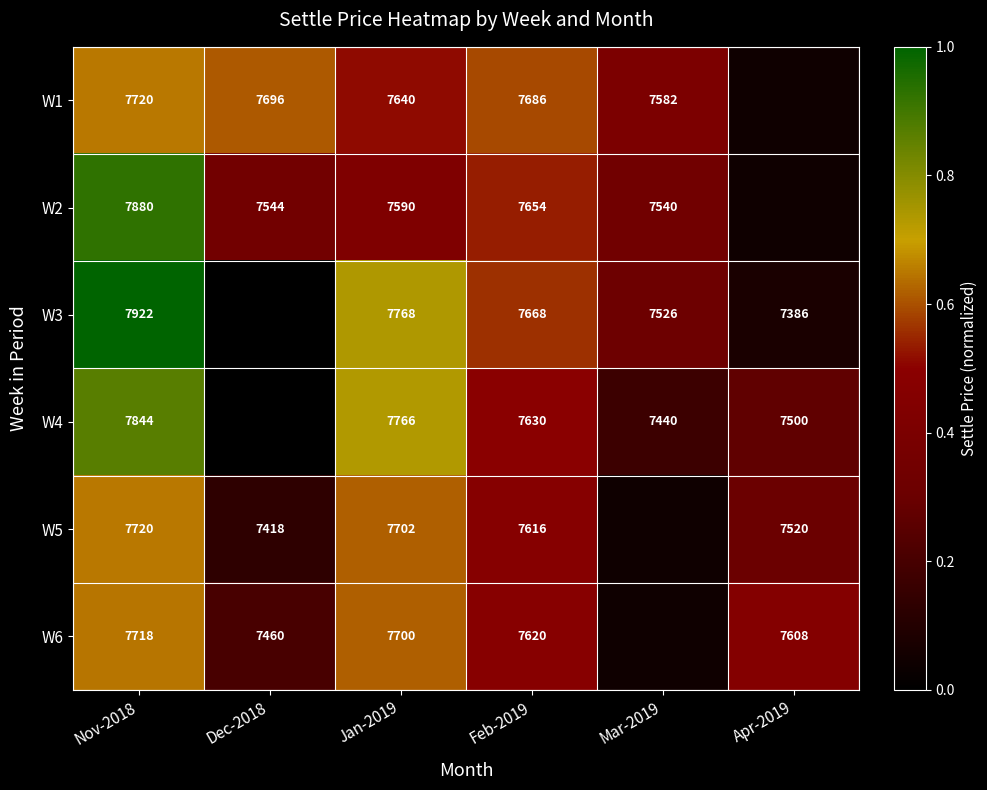

Is the value of W1 at Feb-2019 greater than the value of W4 at Mar-2019?

Yes